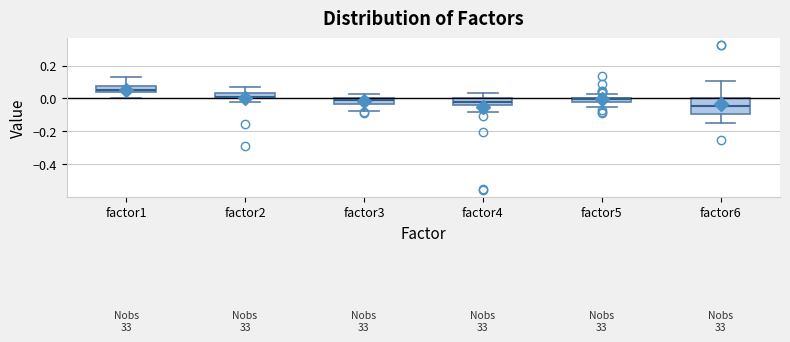

Where is the upper edge of the box for factor3 on the y-axis? The values are not printed on the chart, so give them approximately, as read against the axis.

0.00